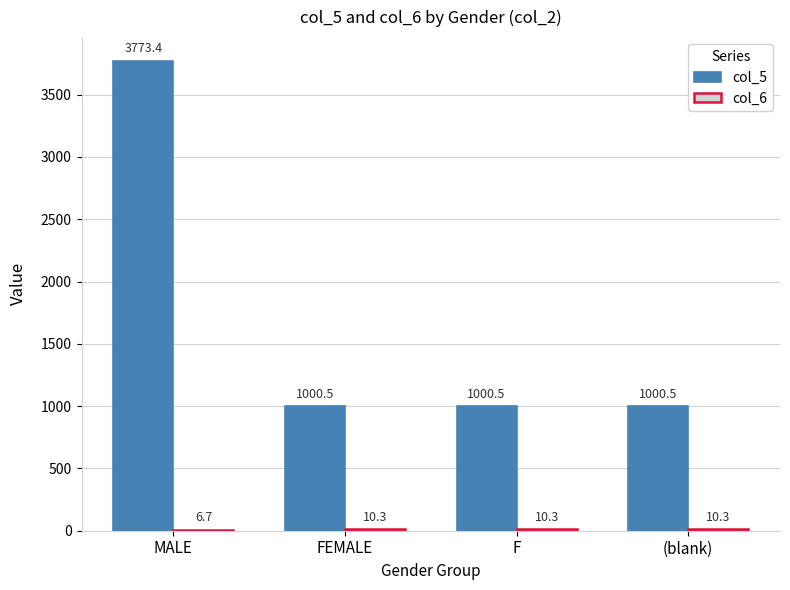

The col_5 series shows 1400.5 at (blank). True or false?

False